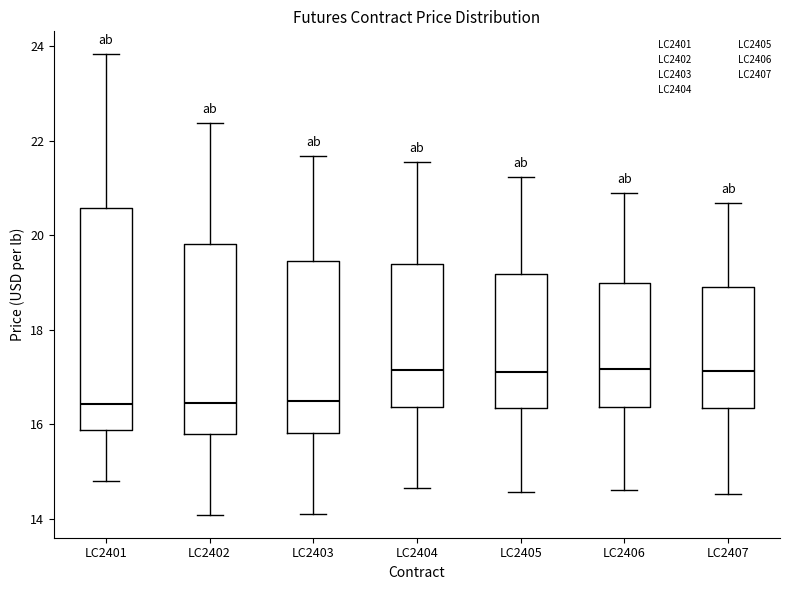

Reading left to right, transcribe this box plot: for each box, give where its median line is, the range the box spans, and where its two whiskers end, as read against the y-axis. The values are not printed on the chart, so give them approximately, as read against the axis.

LC2401: median 16.4, box 15.8 to 20.6, whiskers 14.8 to 23.8
LC2402: median 16.4, box 15.8 to 19.8, whiskers 14.0 to 22.4
LC2403: median 16.4, box 15.8 to 19.4, whiskers 14.2 to 21.6
LC2404: median 17.2, box 16.4 to 19.4, whiskers 14.6 to 21.6
LC2405: median 17.0, box 16.4 to 19.2, whiskers 14.6 to 21.2
LC2406: median 17.2, box 16.4 to 19.0, whiskers 14.6 to 20.8
LC2407: median 17.2, box 16.4 to 19.0, whiskers 14.6 to 20.6